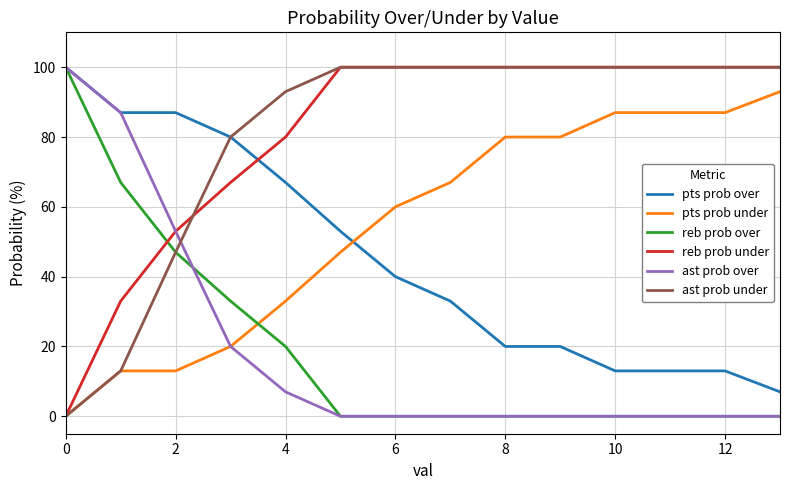

Which series has the widest spread of values?

reb prob over